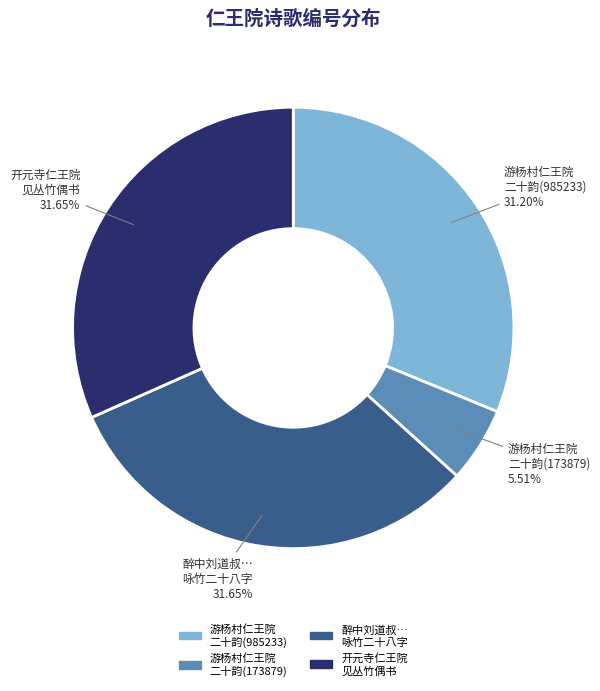

Do 开元寺仁王院 见丛竹偶书 and 醉中刘道叔… 咏竹二十八字 together represent more than half of the pie?

Yes